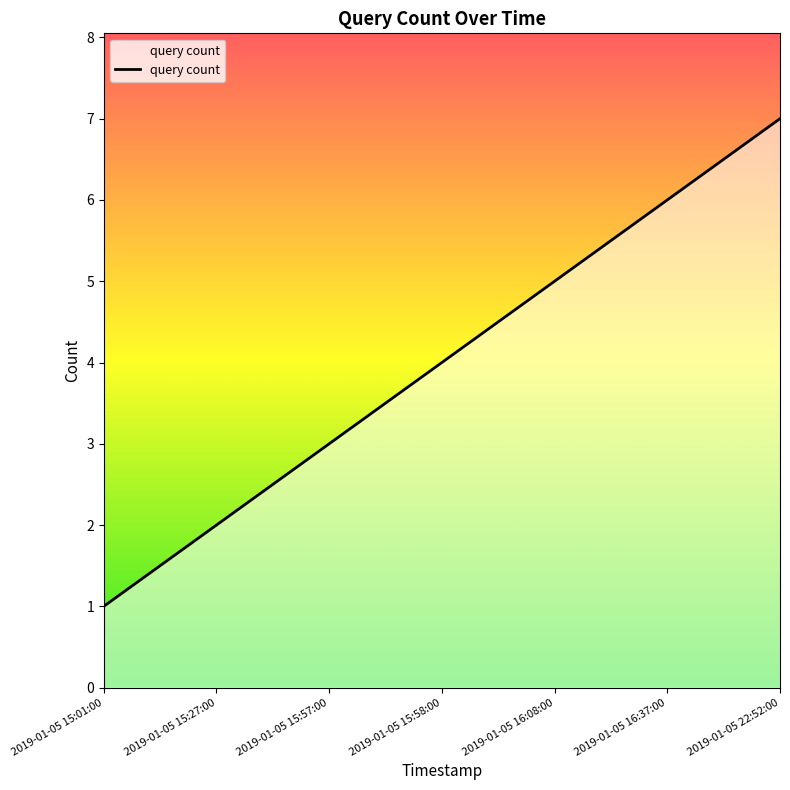

What position from the right is 2019-01-05 16:08:00?

3